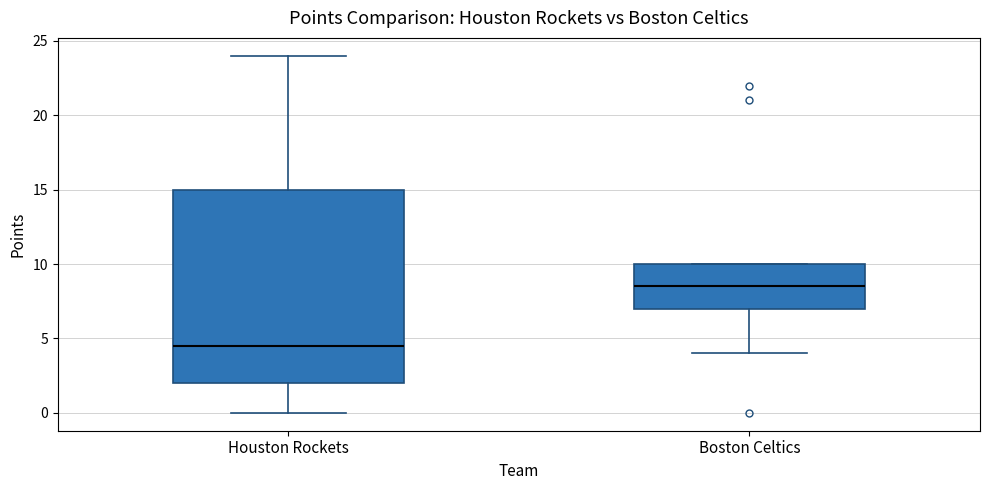

Which box has the lowest median line?

Houston Rockets